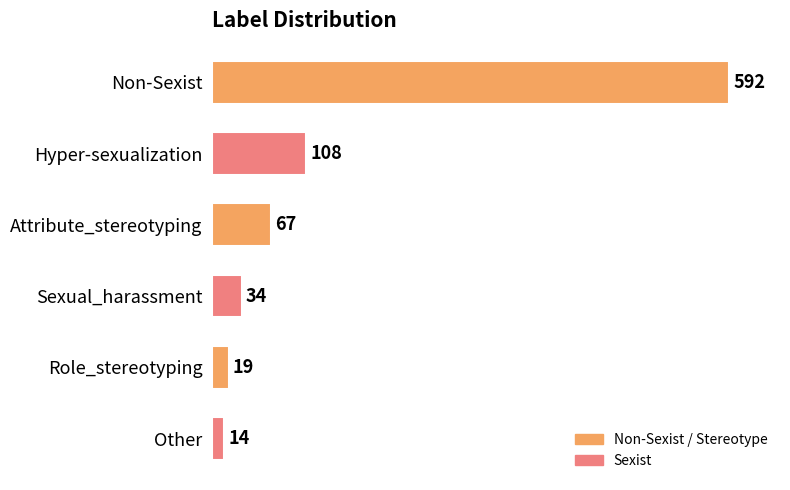

What position from the top is Sexual_harassment?

4